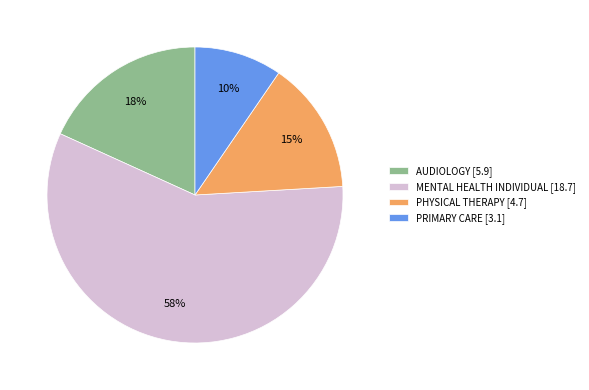

Rank the categories by value from highest to lowest.

MENTAL HEALTH INDIVIDUAL, AUDIOLOGY, PHYSICAL THERAPY, PRIMARY CARE